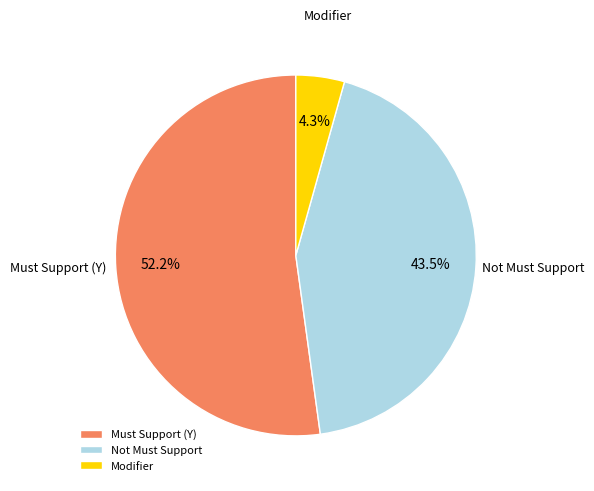

Between Modifier and Must Support (Y), which is larger?

Must Support (Y)